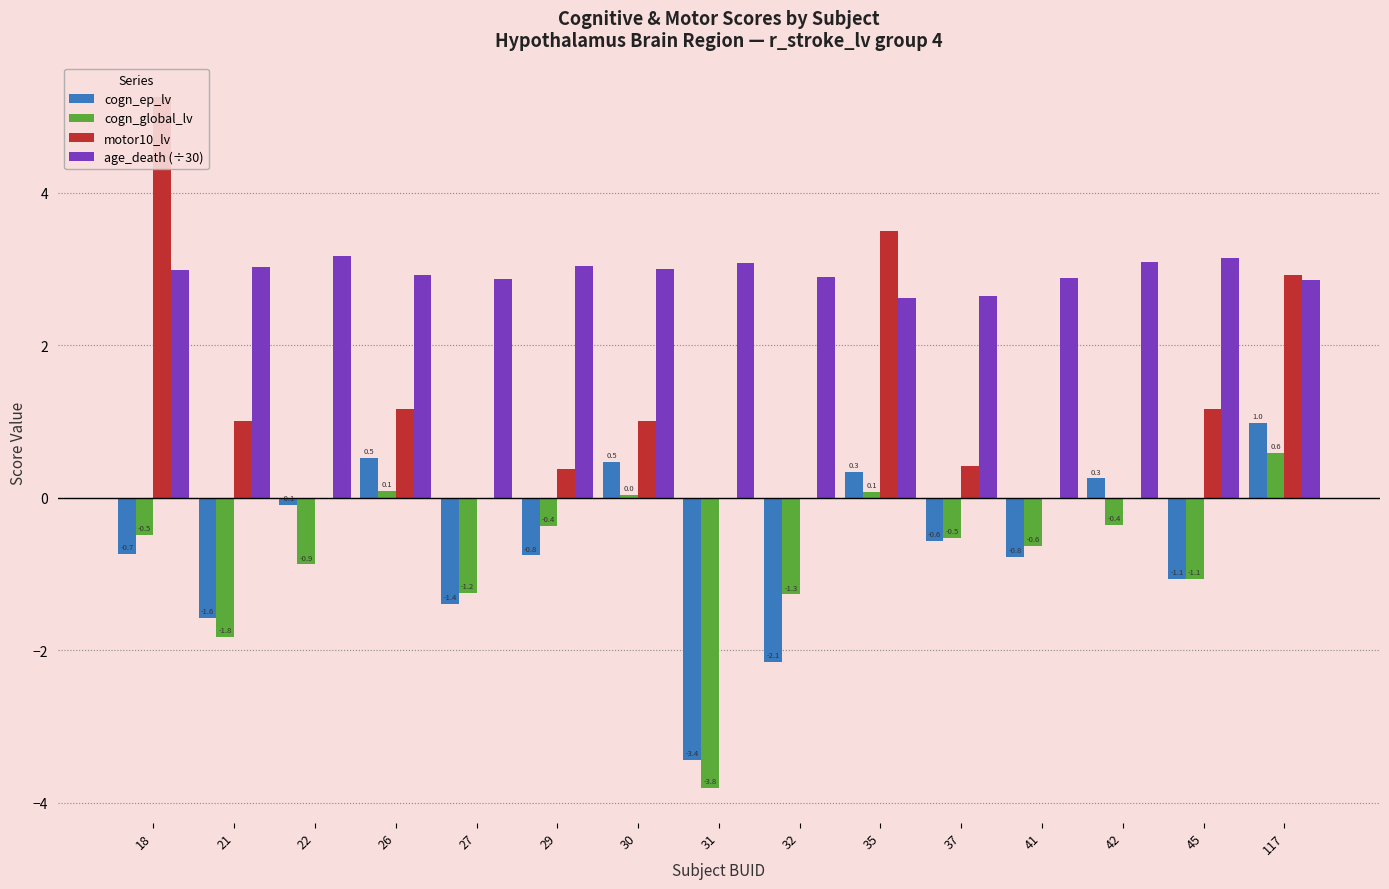

How many distinct data groups are displayed?

4